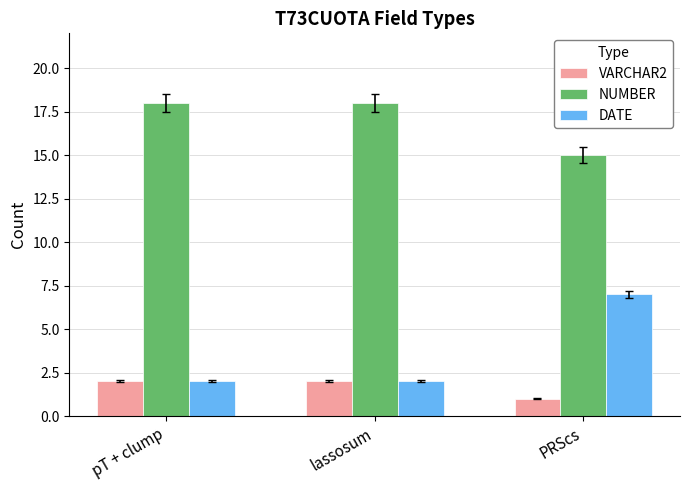

What is the value of the VARCHAR2 bar at the 3rd from the left?

1